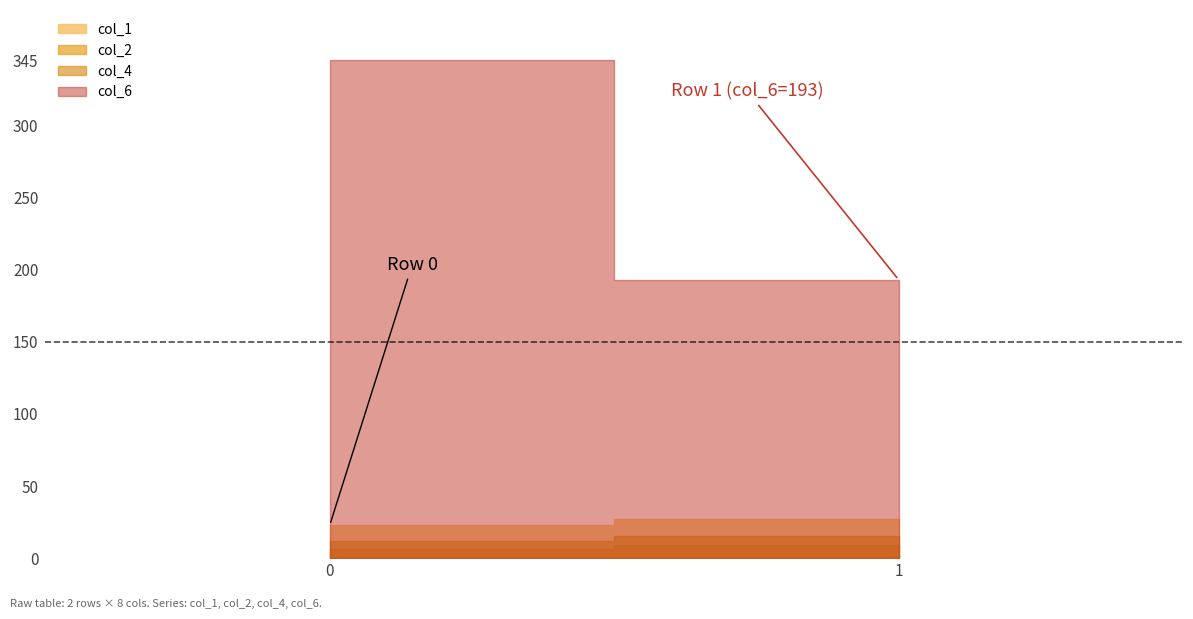

Between 1 and 0, which is larger?

1